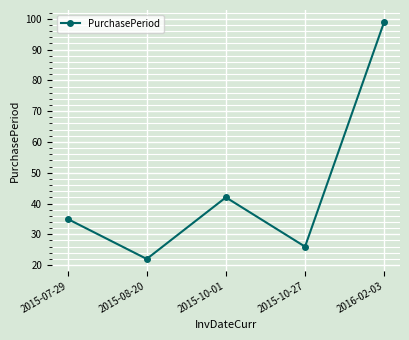

What is the difference between the maximum and minimum values?

77